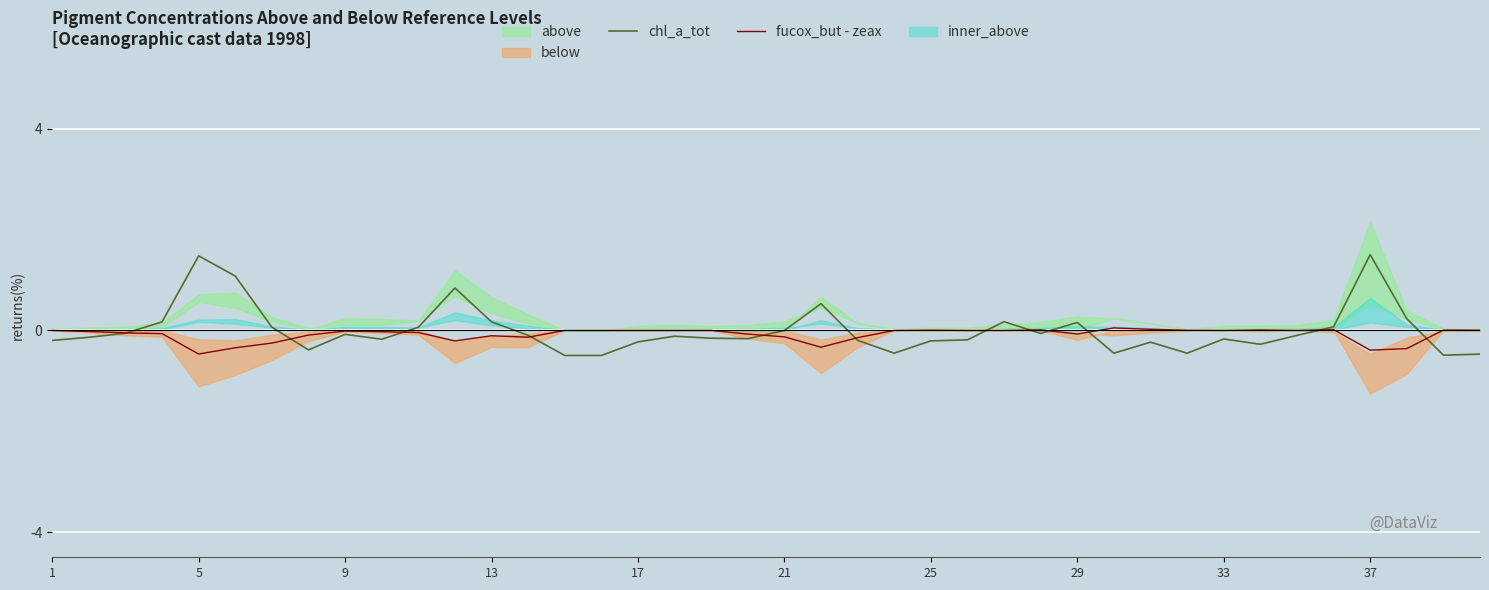

How many lines are shown in the chart?

2